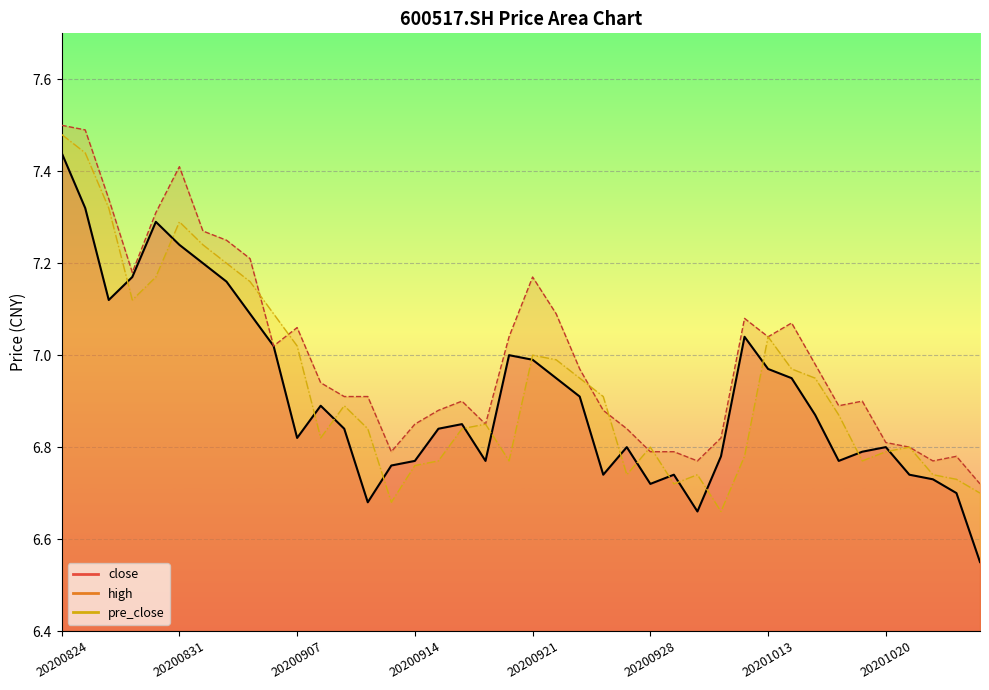

What is the smallest value displayed?

6.5